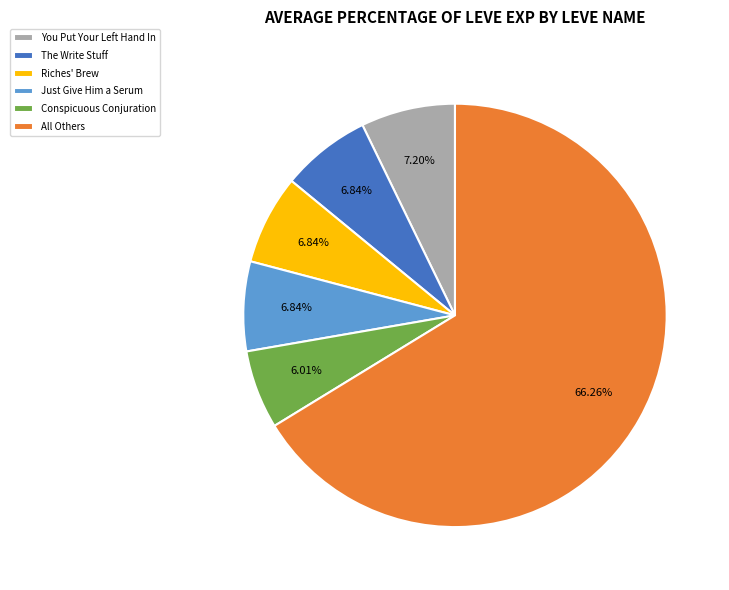

Does any single category account for the majority?

Yes